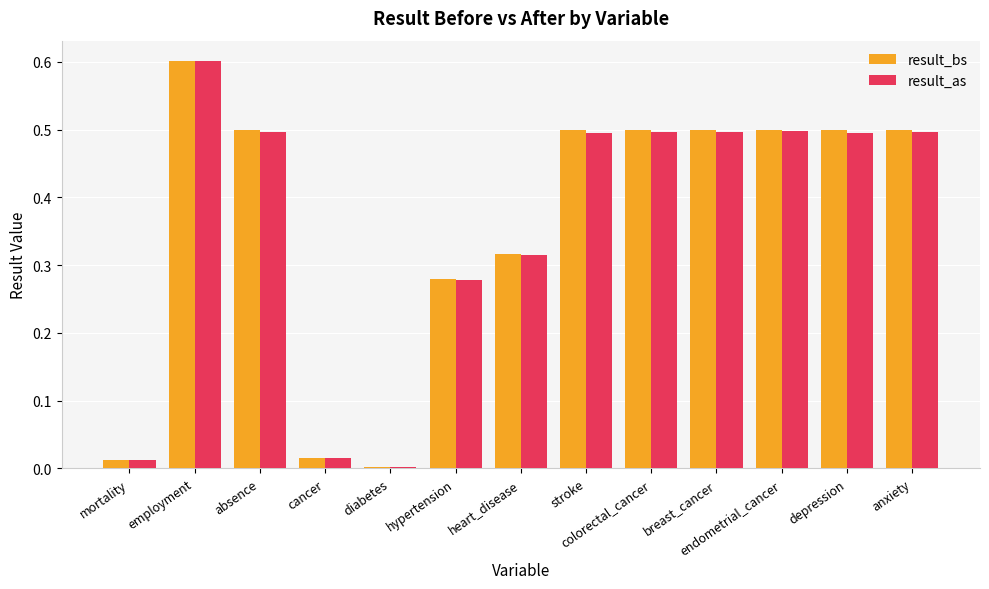

What is the approximate value of result_bs at endometrial_cancer?

0.5